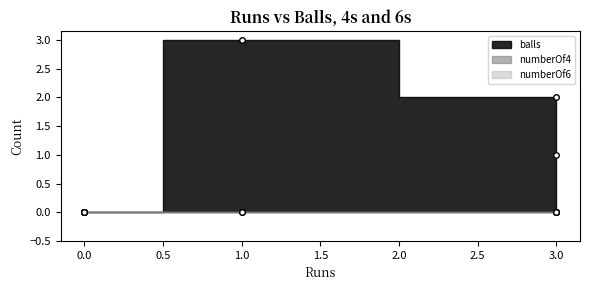

True or false: numberOf6 has more than 2 points higher than both neighbors.

False